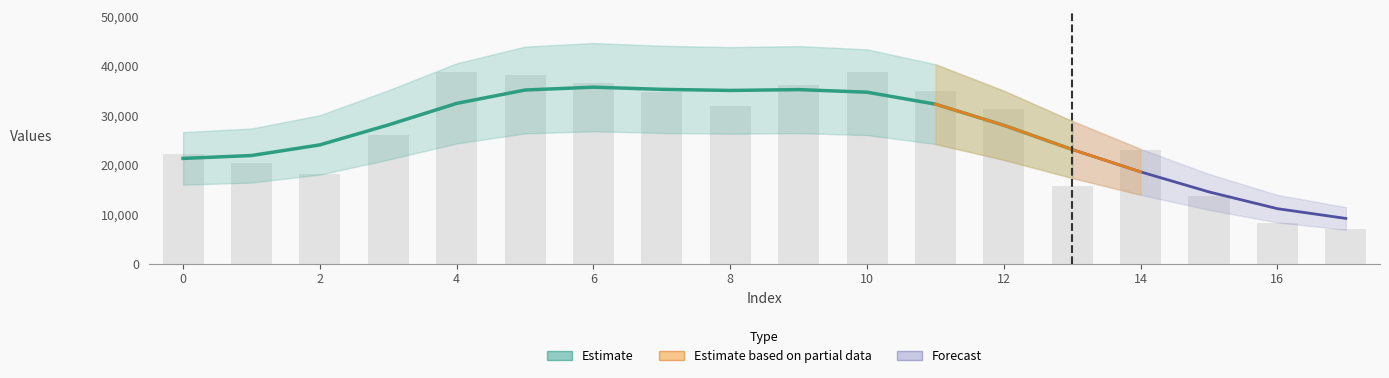

Which category has the lowest value across all series?

17.0